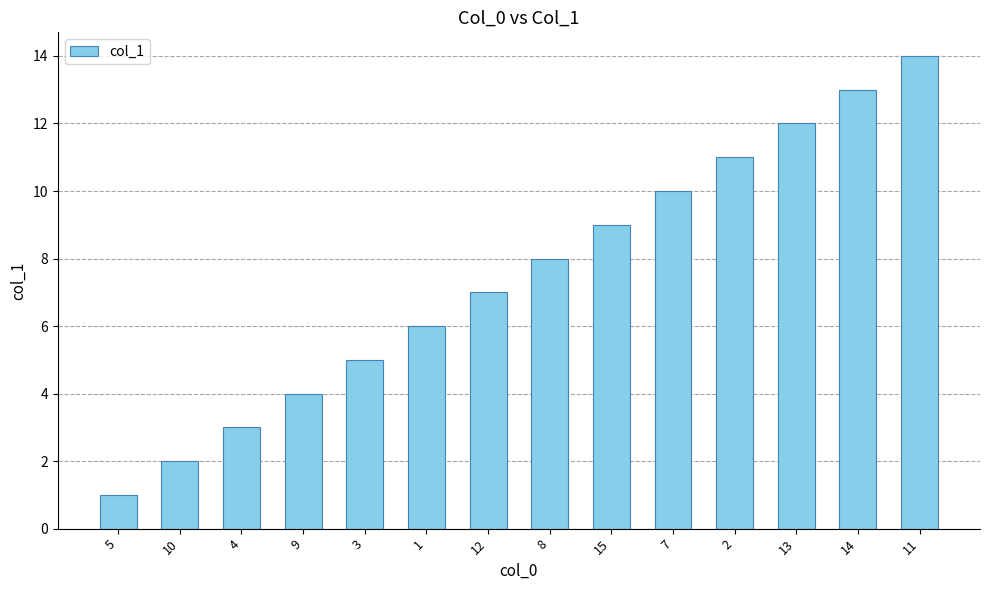

At which category does the chart reach its minimum across all series?

5